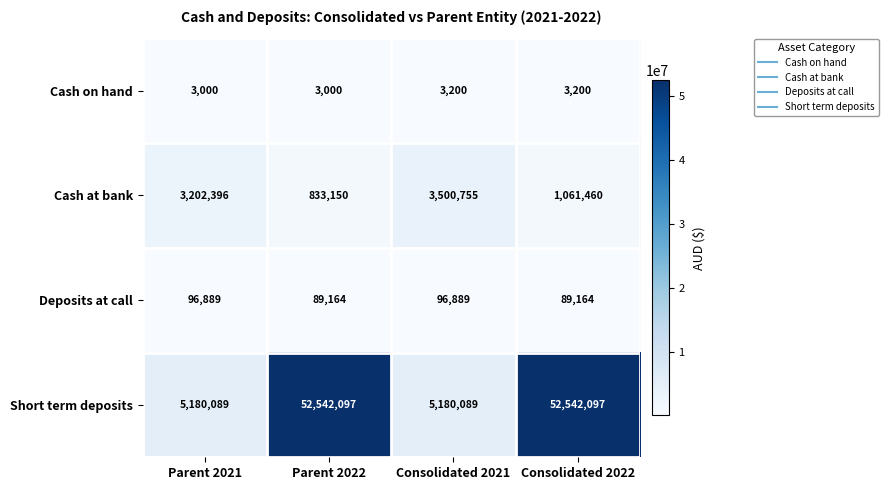

Which series has the widest spread of values?

Short term deposits